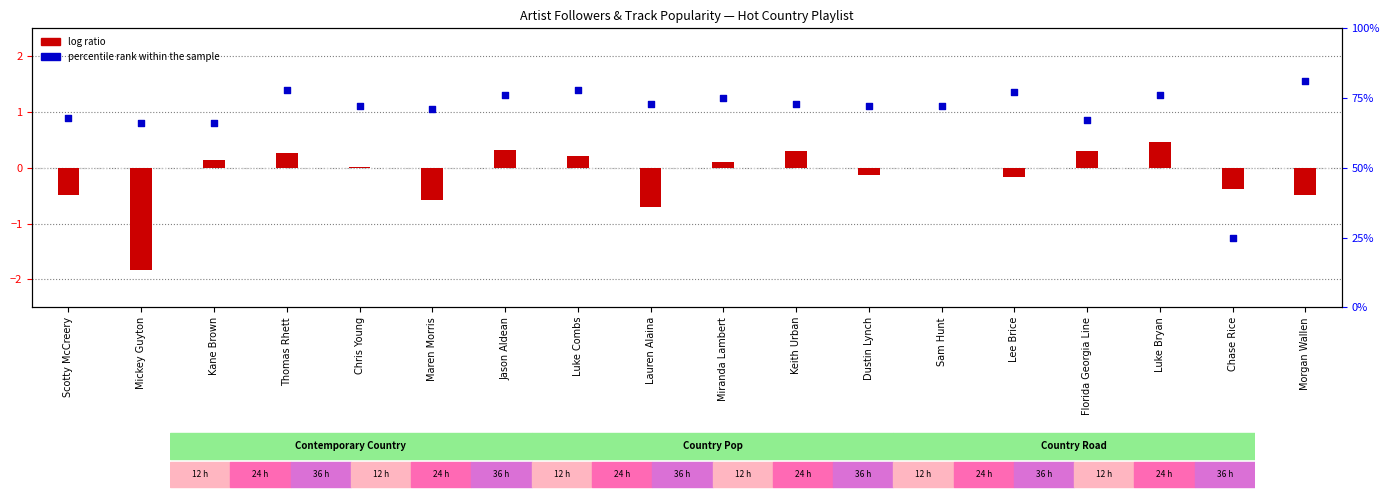

Which series contains the highest Y value?

percentile rank within the sample